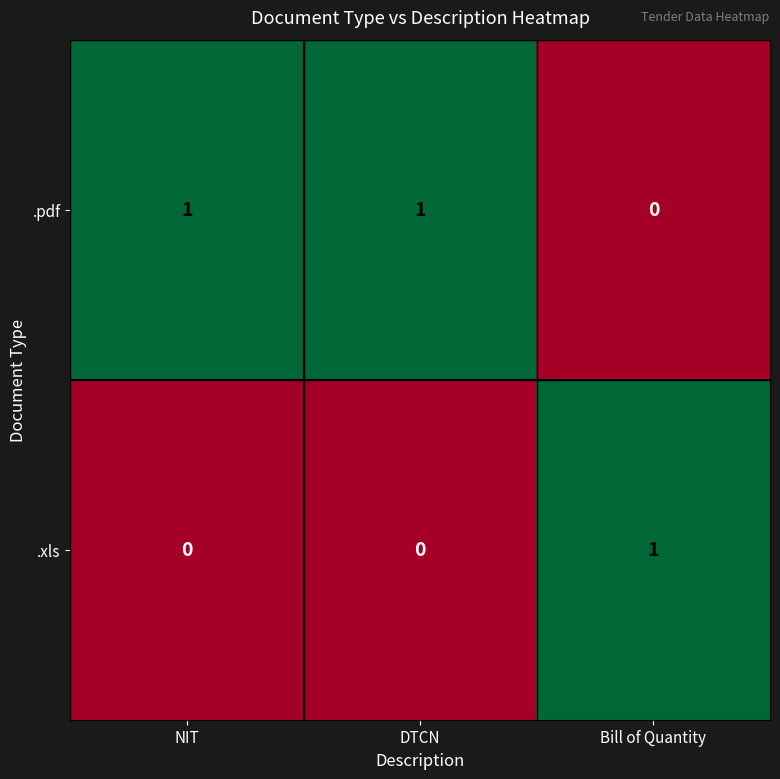

How many values in .xls are above zero?

1